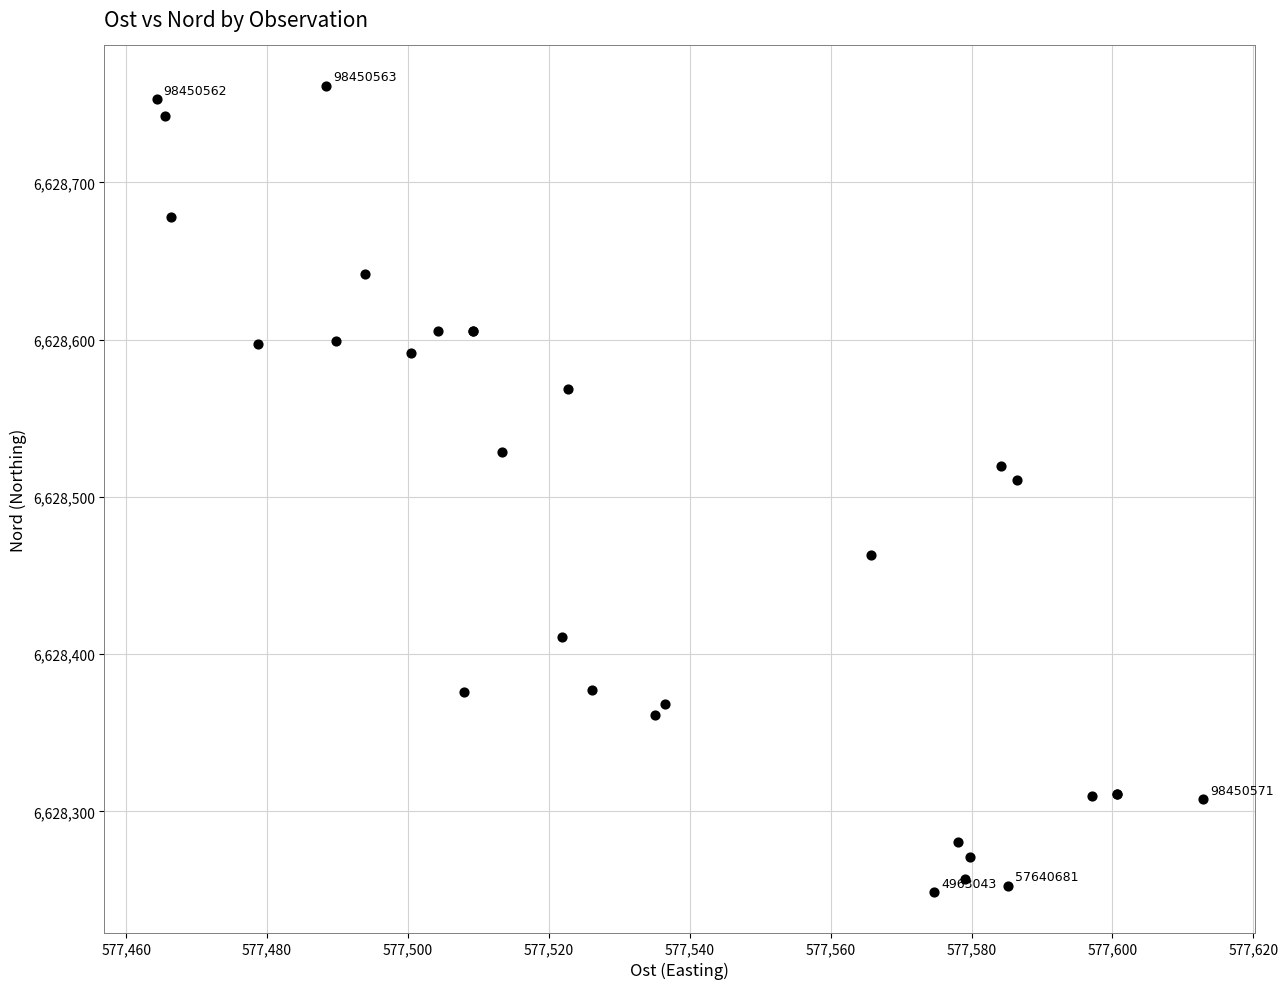

What Y value in the scatter plot is closest to 6628505?

6628510.8